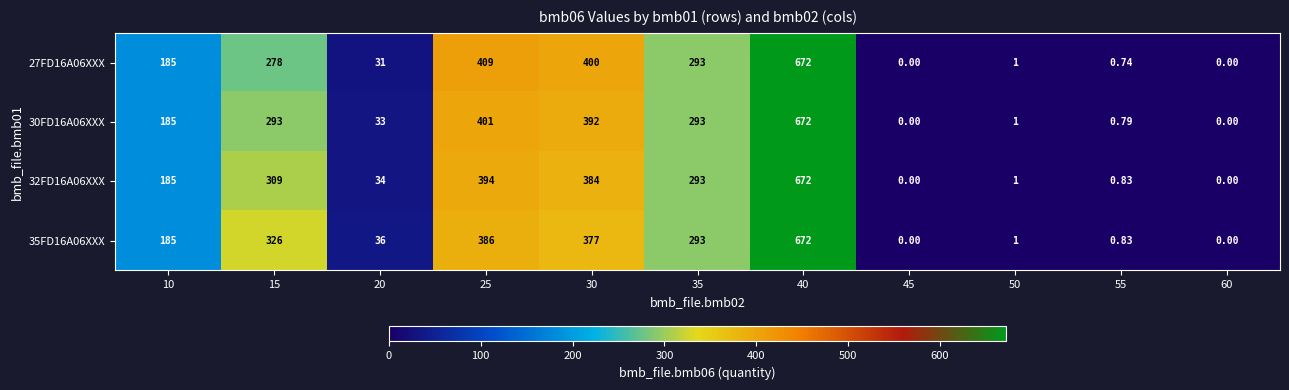

Which series has the largest total across all categories?

35FD16A06XXX